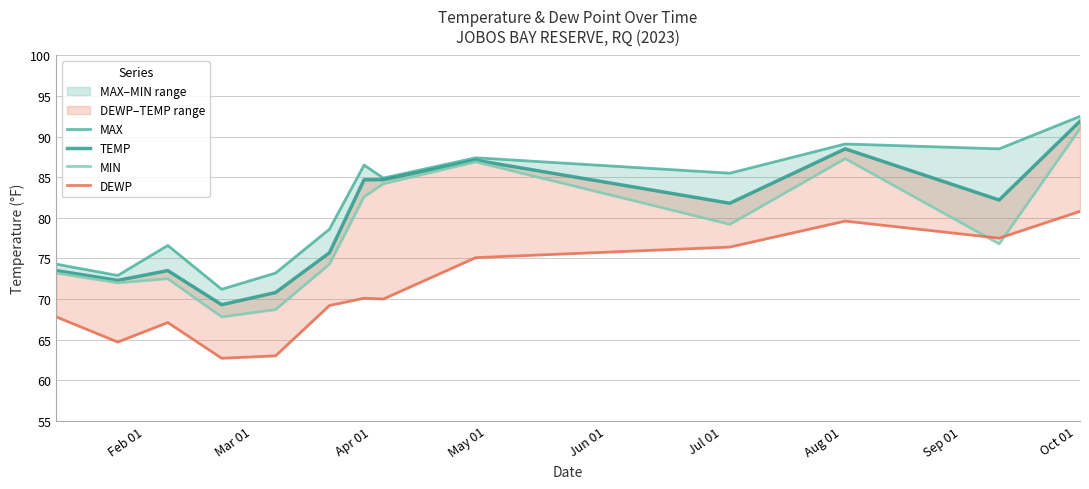

What is the lowest value of the MAX series?

71.2